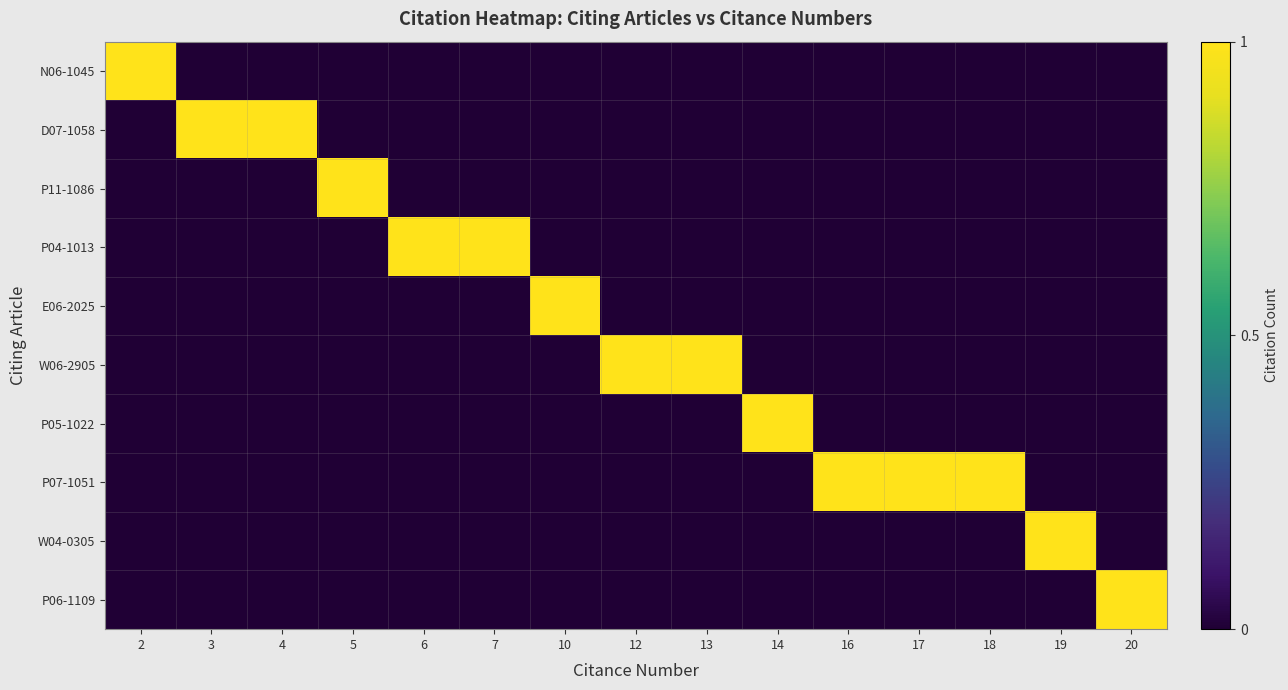

Which has a higher value, 16 or 17?

16